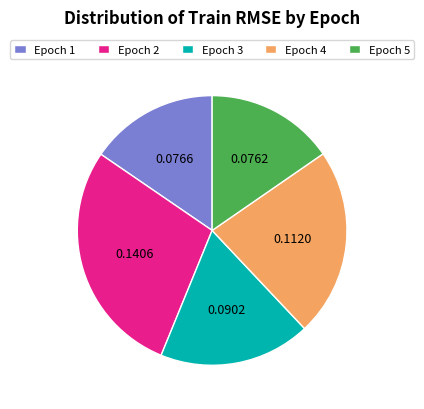

Which has a higher value, Epoch 4 or Epoch 2?

Epoch 2